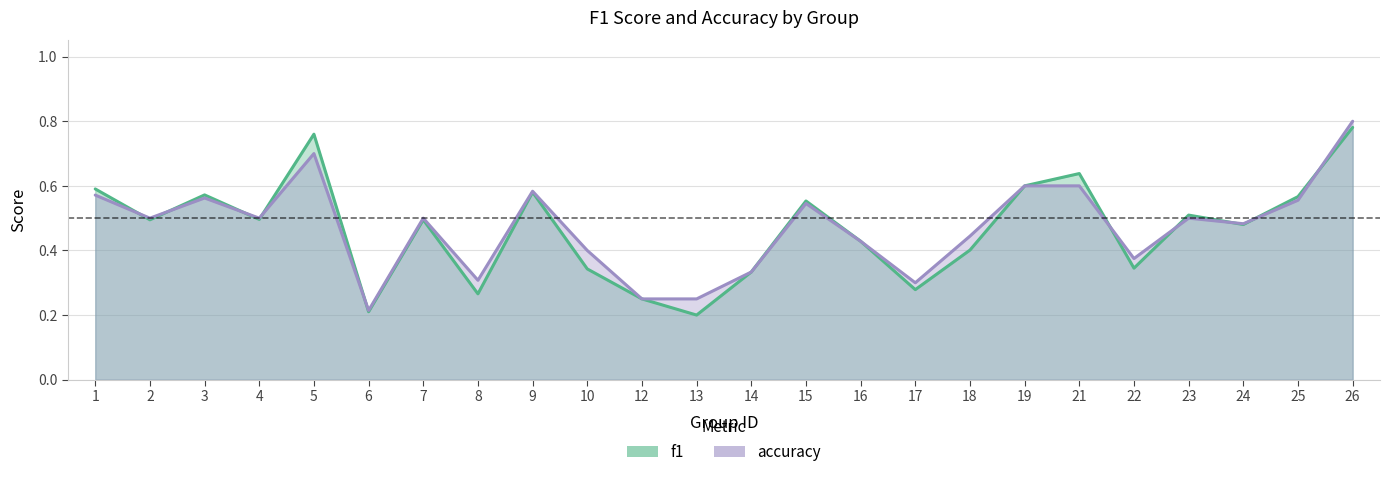

At which category is the sum across all series the highest?

26